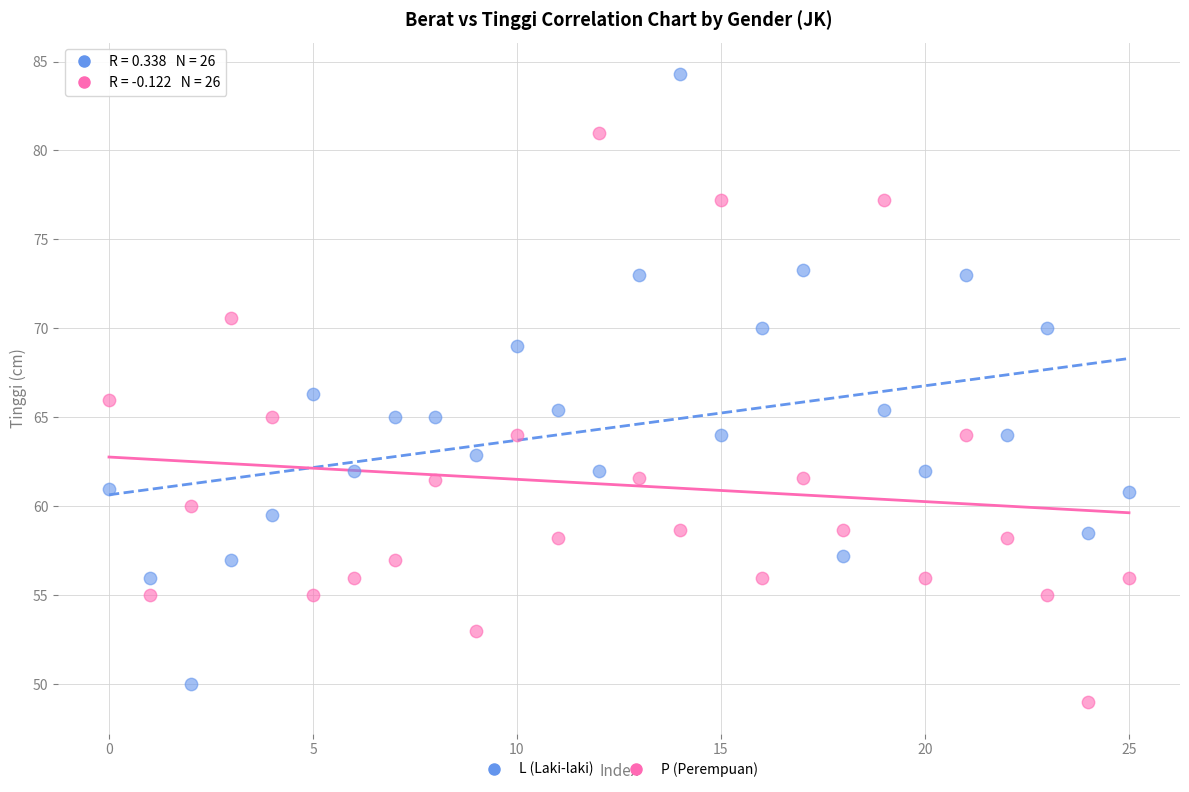

Across all data points, what is the range of Y values (max minus min)?

35.3